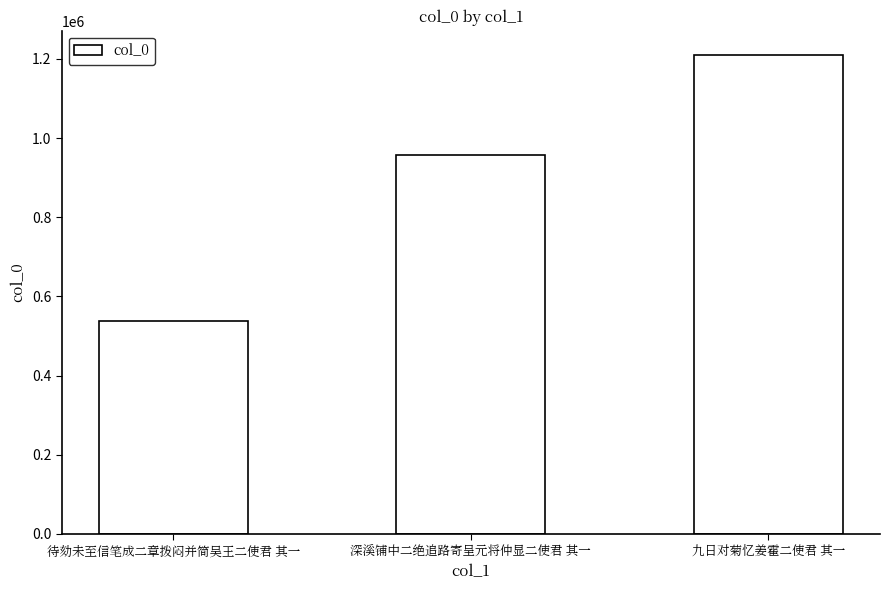

What is the difference between the values at 深溪铺中二绝追路寄呈元将仲显二使君 其一 and 九日对菊忆姜霍二使君 其一?

254587